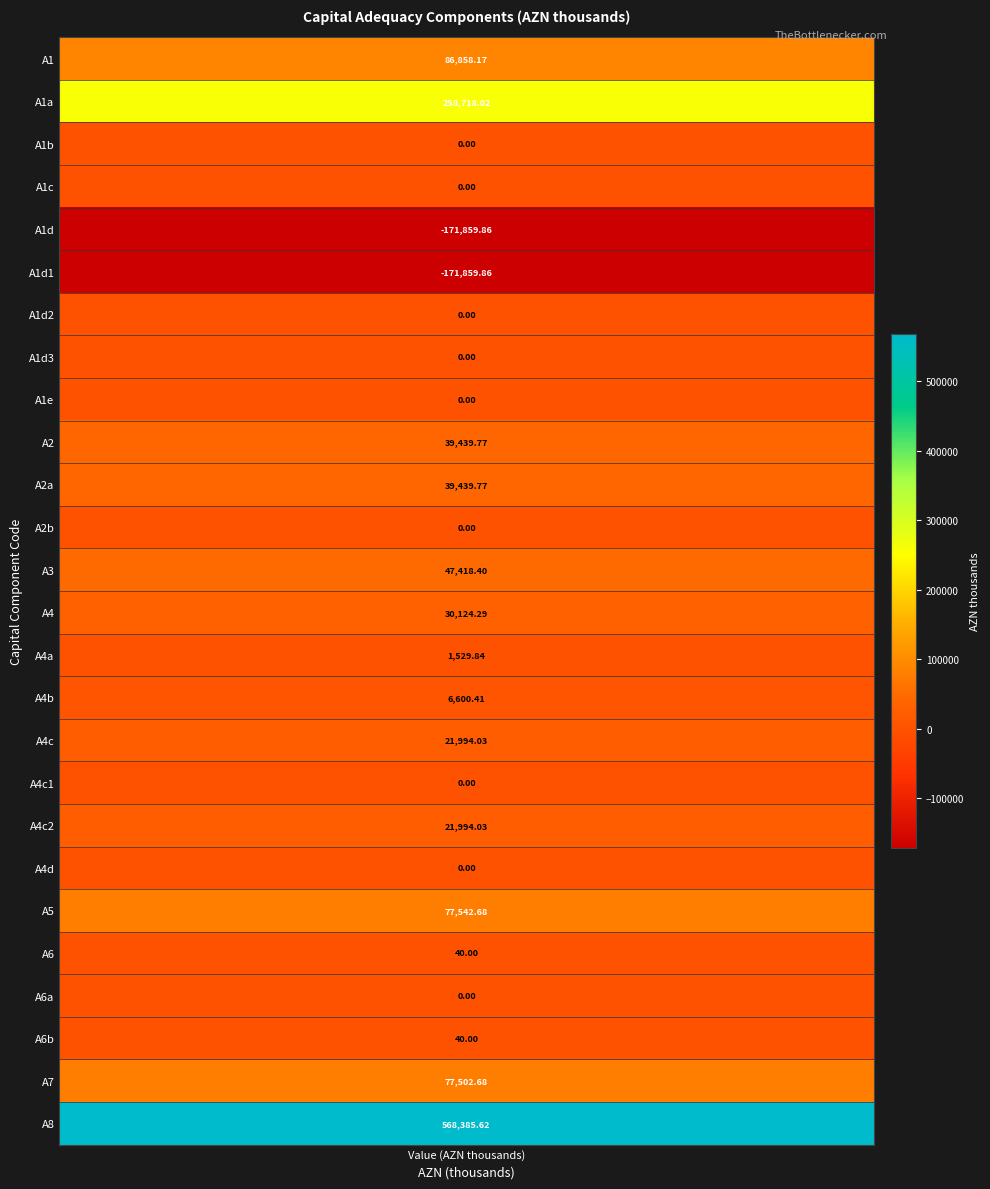

How many positive values are there?

15